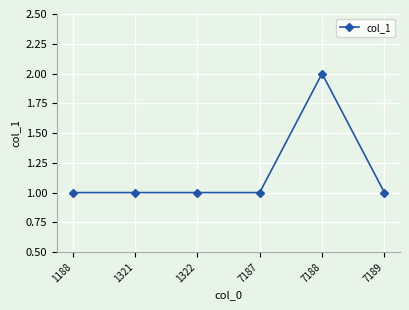

Is it true that the value at 1188 is 1?

True